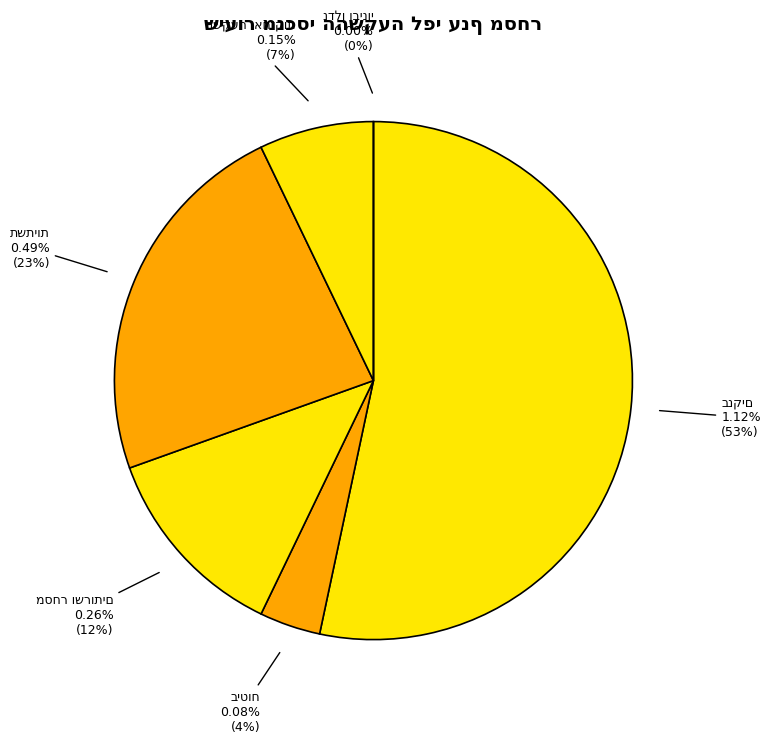

How many segments does this pie chart have?

6